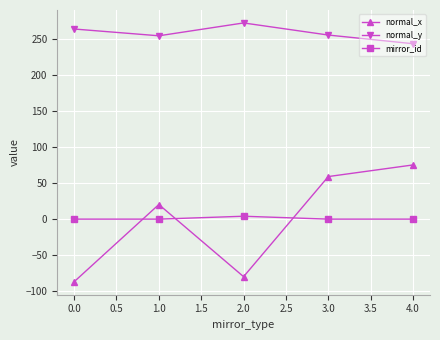

What is the difference between the second highest and second lowest values in the normal_y series?

9.4